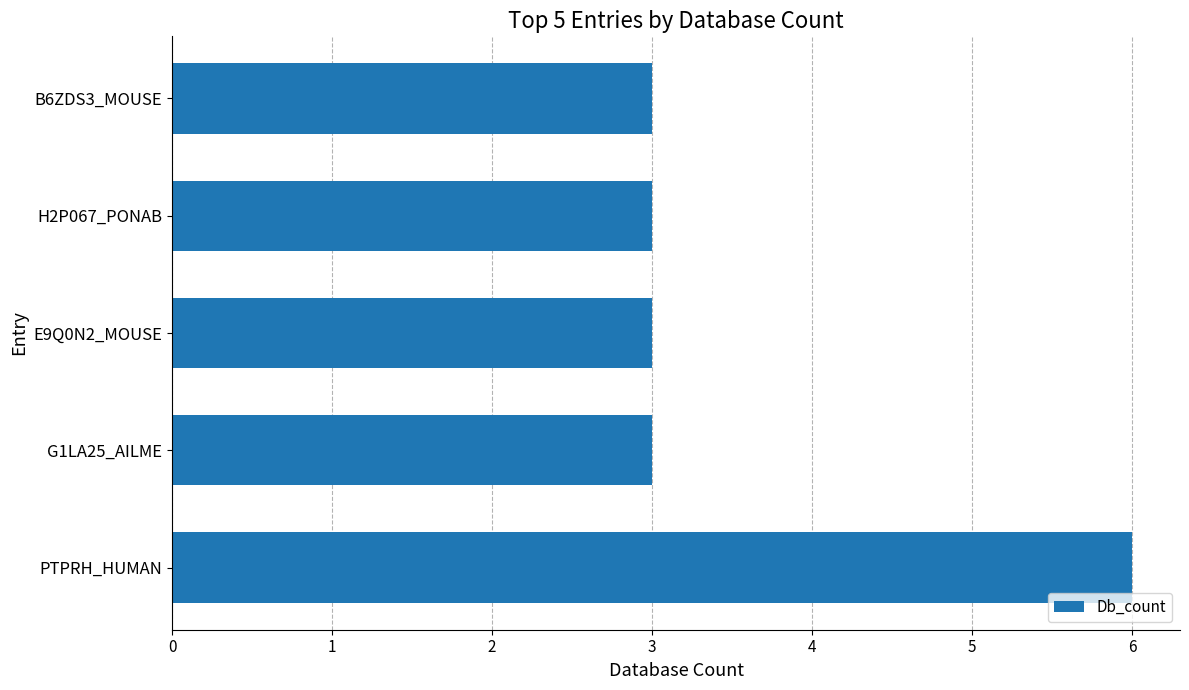

What is the minimum value shown in the chart?

3